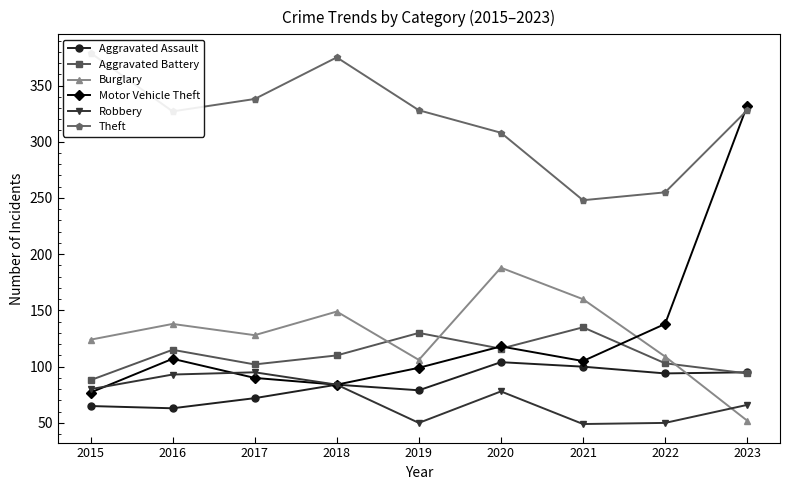

What is the sum of the Motor Vehicle Theft values at 2019 and 2021?

204